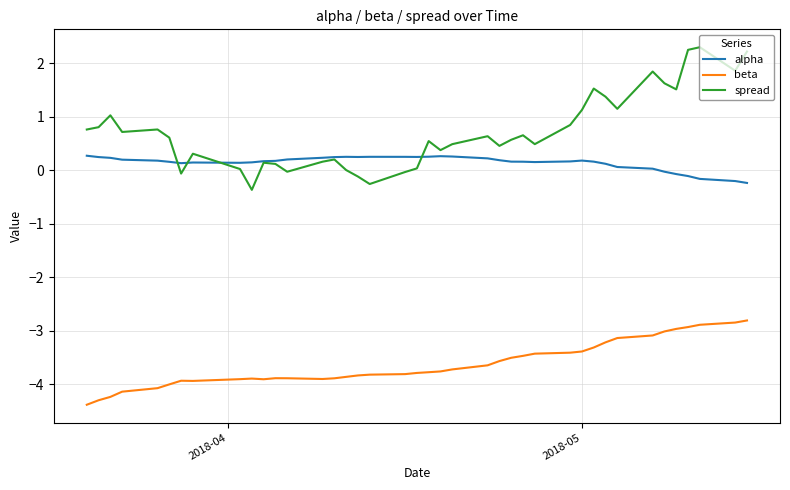

List the series in order of their peak value, lowest first.

beta, alpha, spread